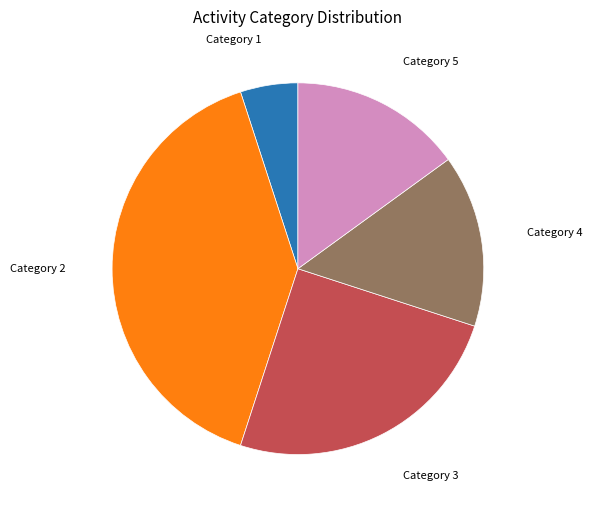

Which slice is the smallest?

Category 1